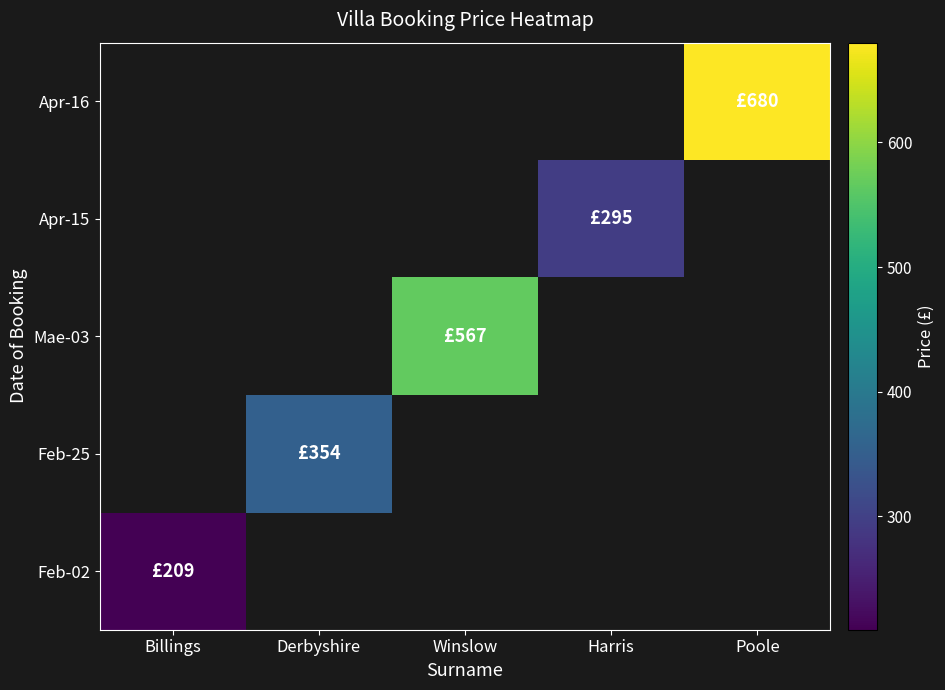

List the series in order of their peak value, highest first.

Feb-02, Feb-25, Mae-03, Apr-15, Apr-16